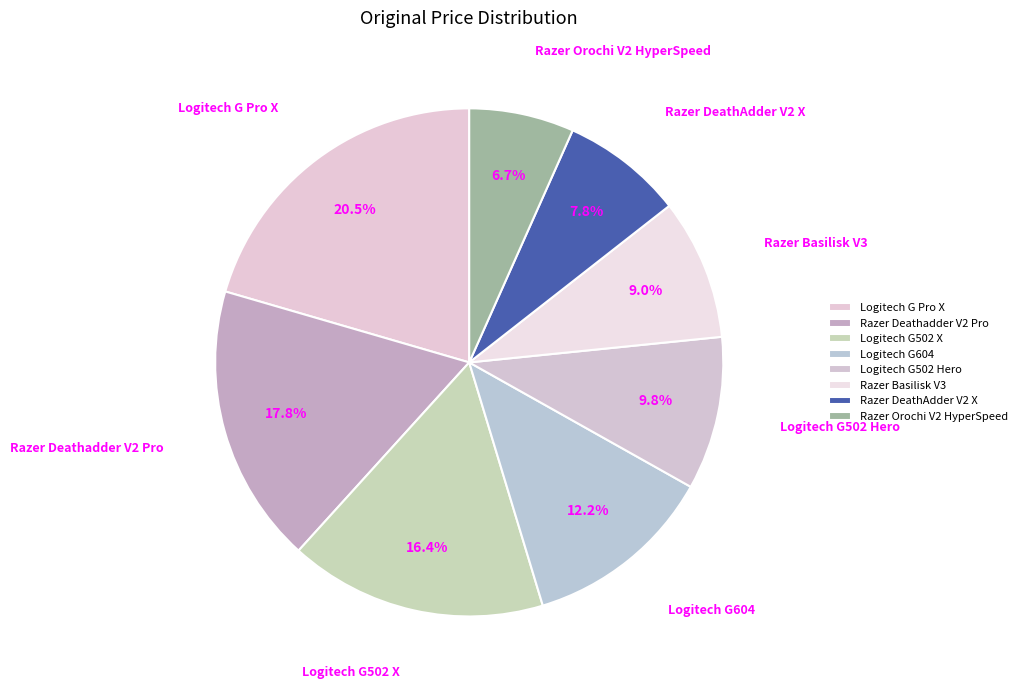

How many segments does this pie chart have?

8